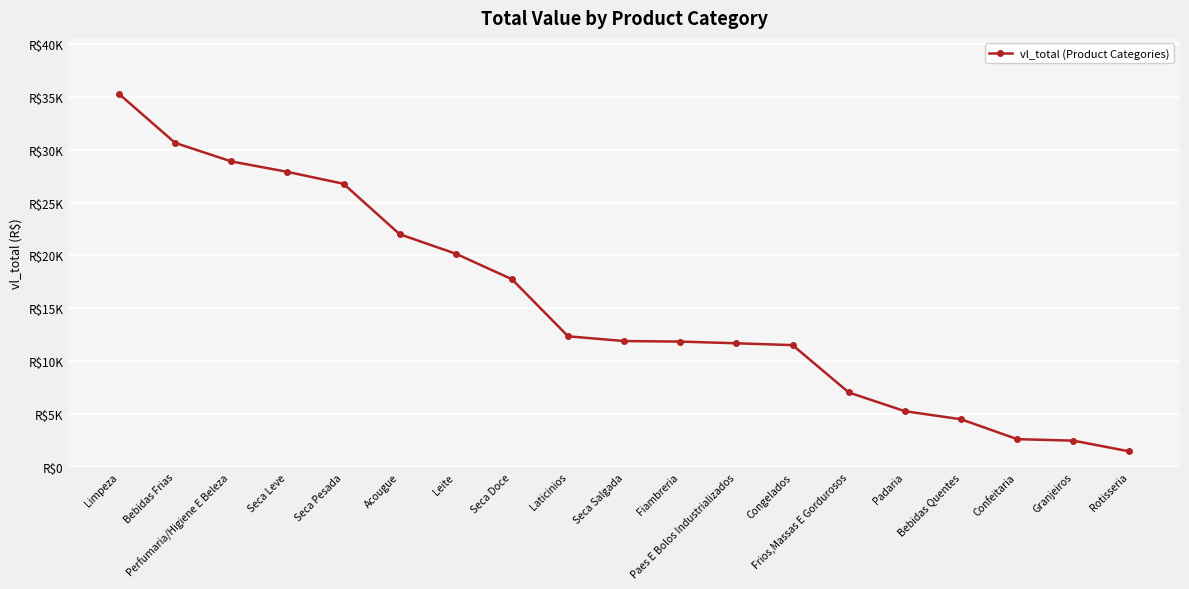

What is the sum of the values at Confeitaria and Congelados?

14166.5